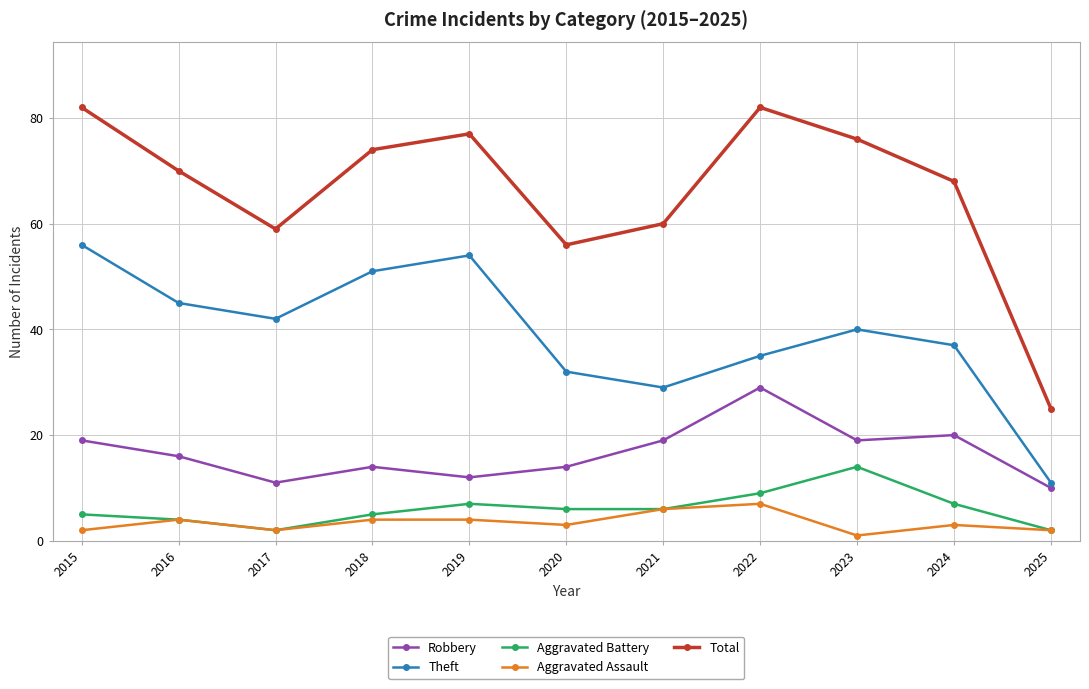

What is the difference between the second highest and minimum values in the Aggravated Assault series?

5